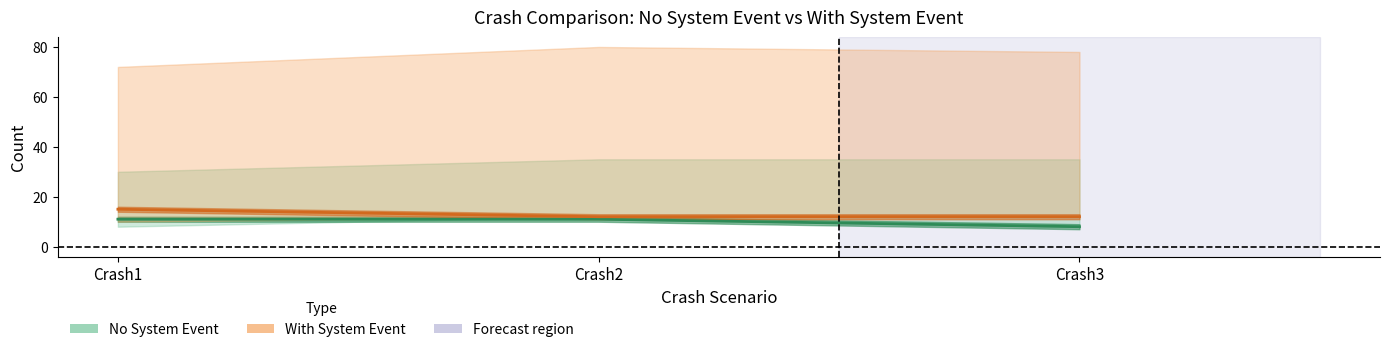

What is the minimum value shown in the chart?

8